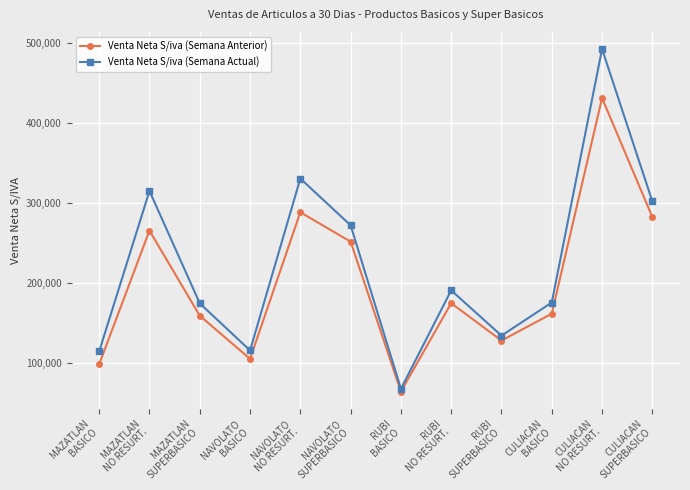

Rank the series by their average value, from lowest to highest.

Venta Neta S/iva (Semana Anterior), Venta Neta S/iva (Semana Actual)